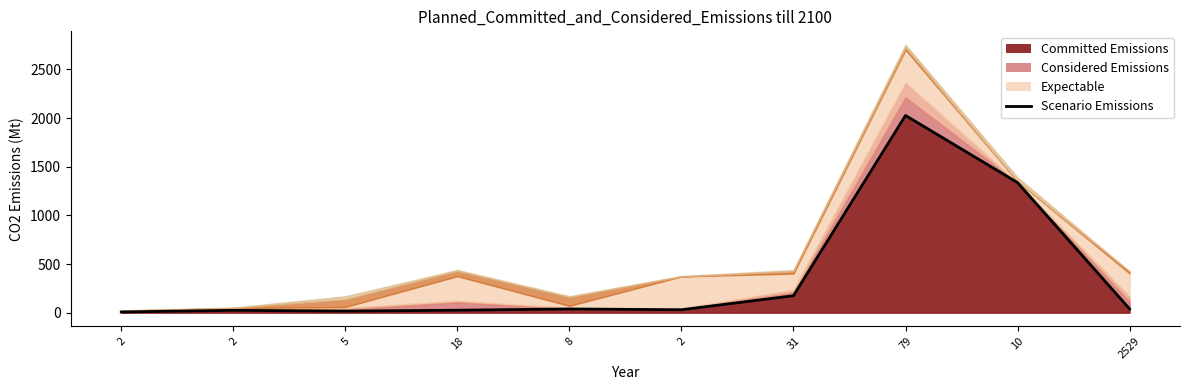

How many points are lower than both their immediate neighbors (excluding endpoints)?

2